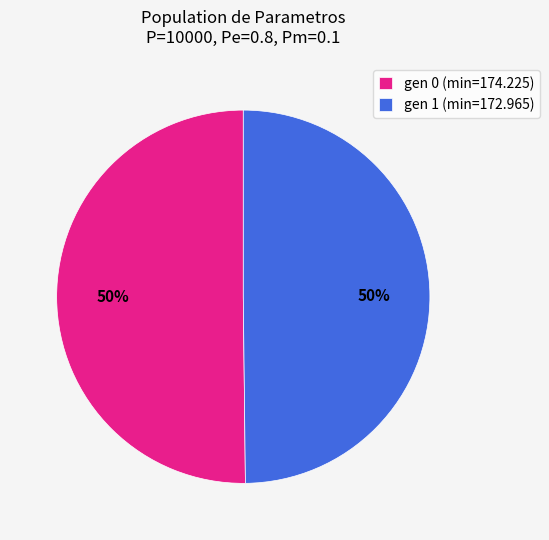

How many segments does this pie chart have?

2